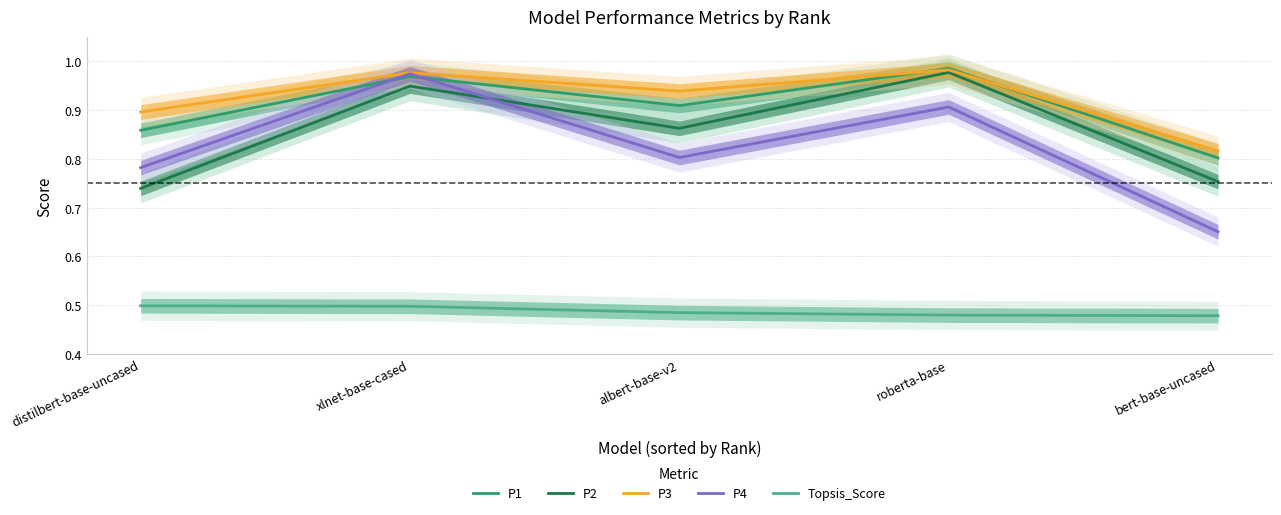

Count the number of categories in the chart.

5